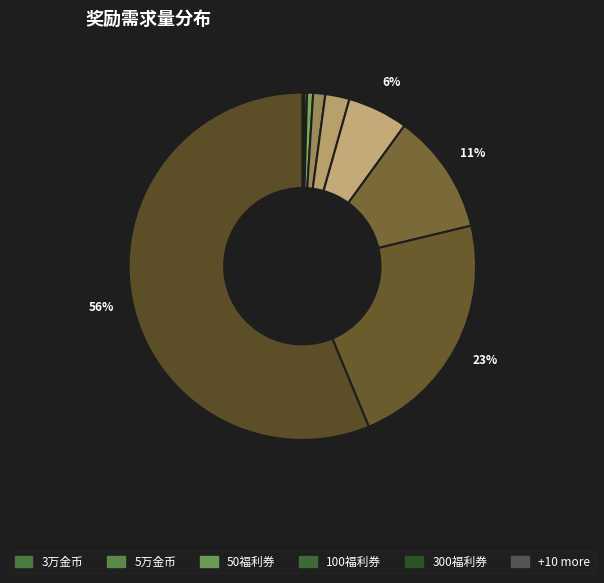

How many segments does this pie chart have?

15